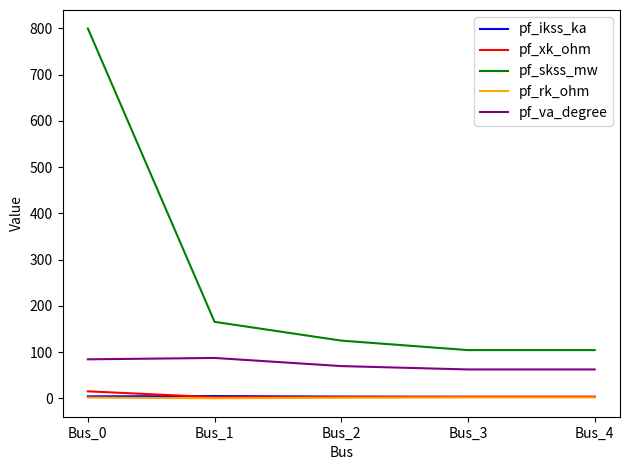

True or false: pf_rk_ohm and pf_va_degree cross at least once.

False